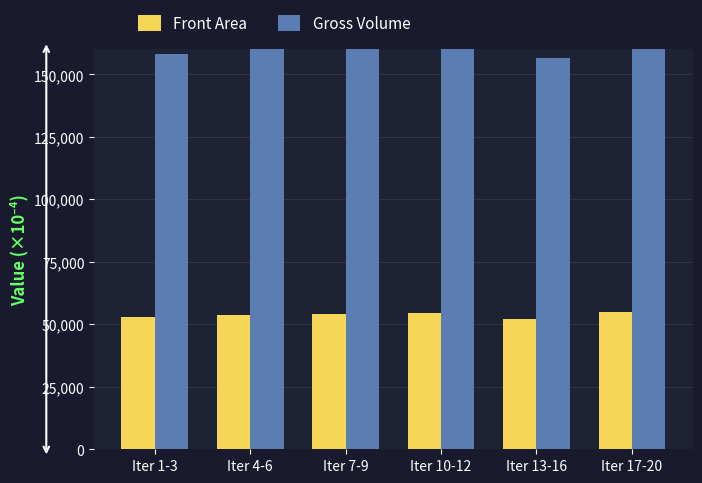

What is the sum of the Gross Volume values at Iter 1-3 and Iter 13-16?

314699.5